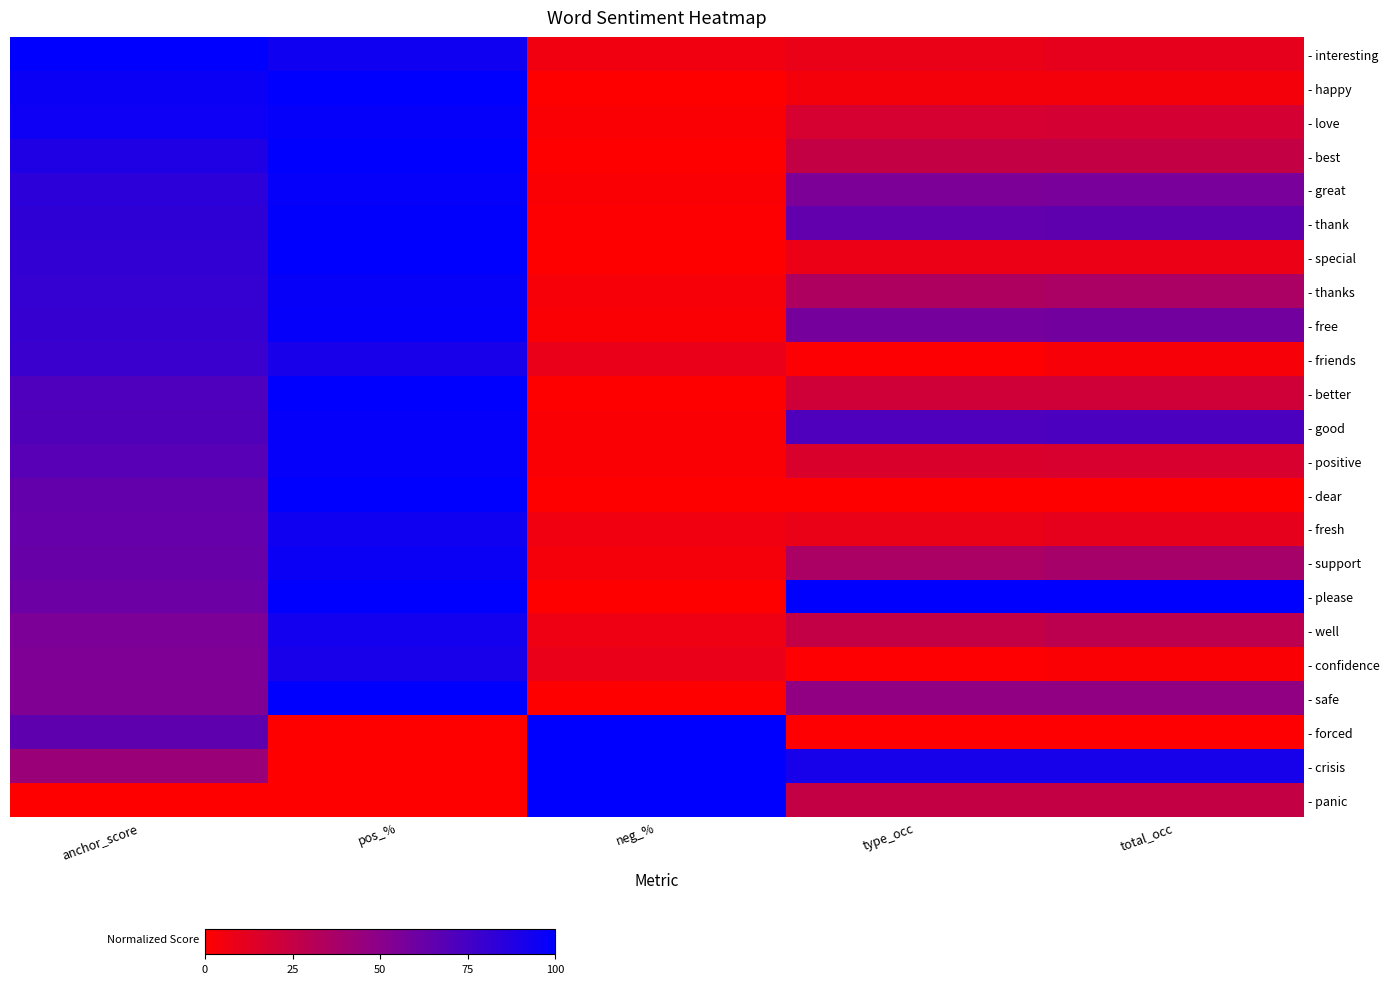

Between pos_% and type_occ, which is larger?

pos_%